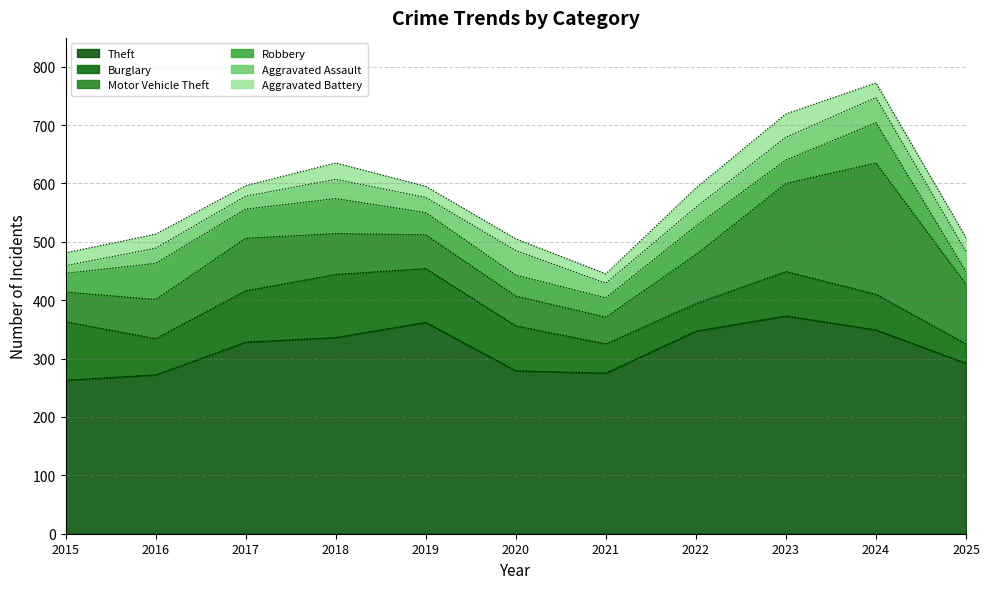

Where do Robbery and Burglary first cross each other?

2021 and 2022